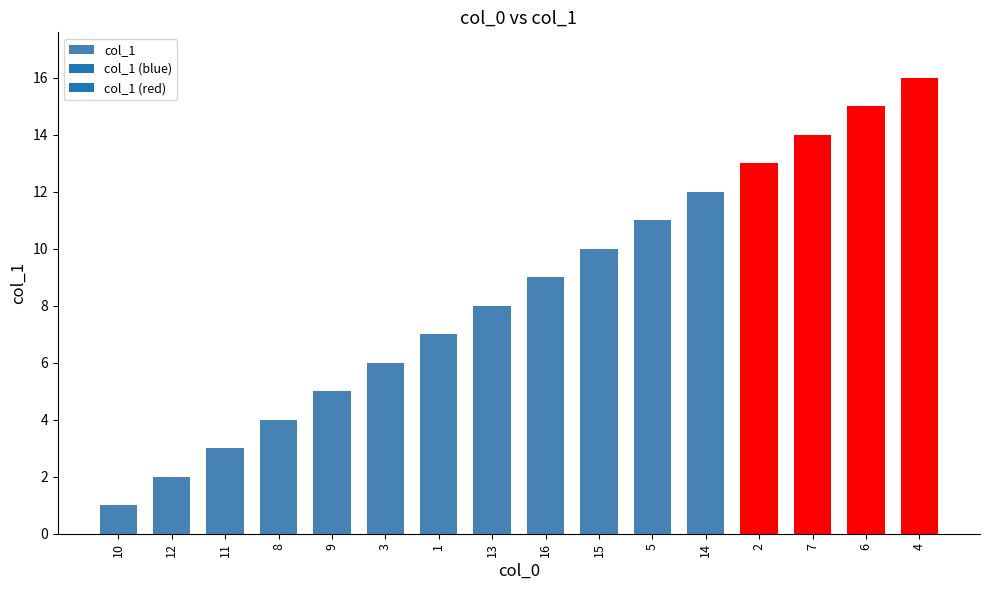

What position from the right is 8?

13